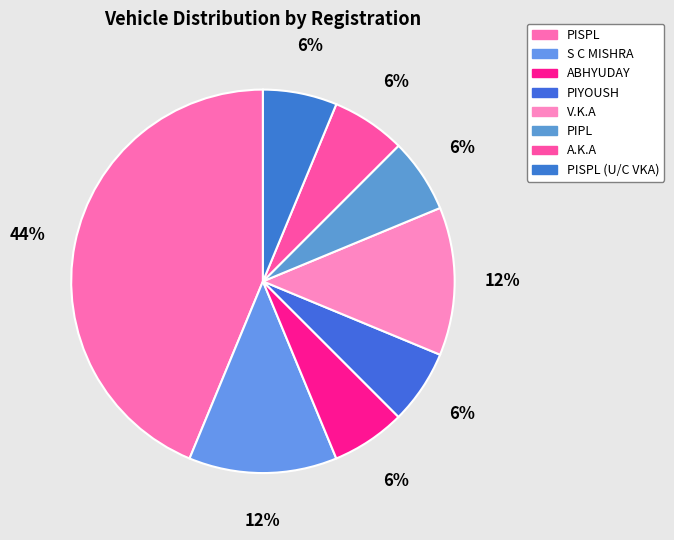

Which has a higher value, V.K.A or PIPL?

V.K.A